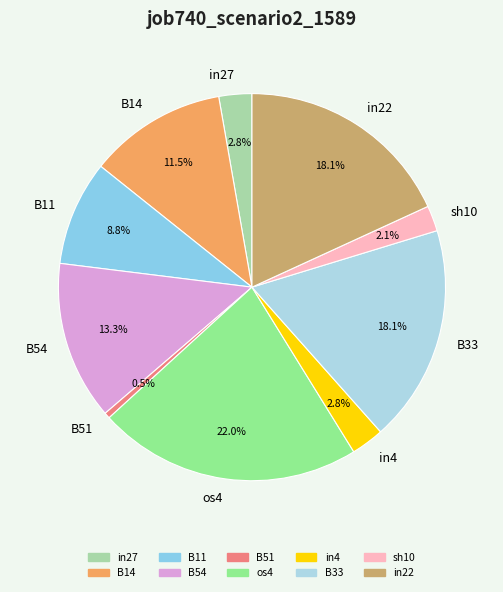

What is the total percentage of in22 and in27?

20.9%